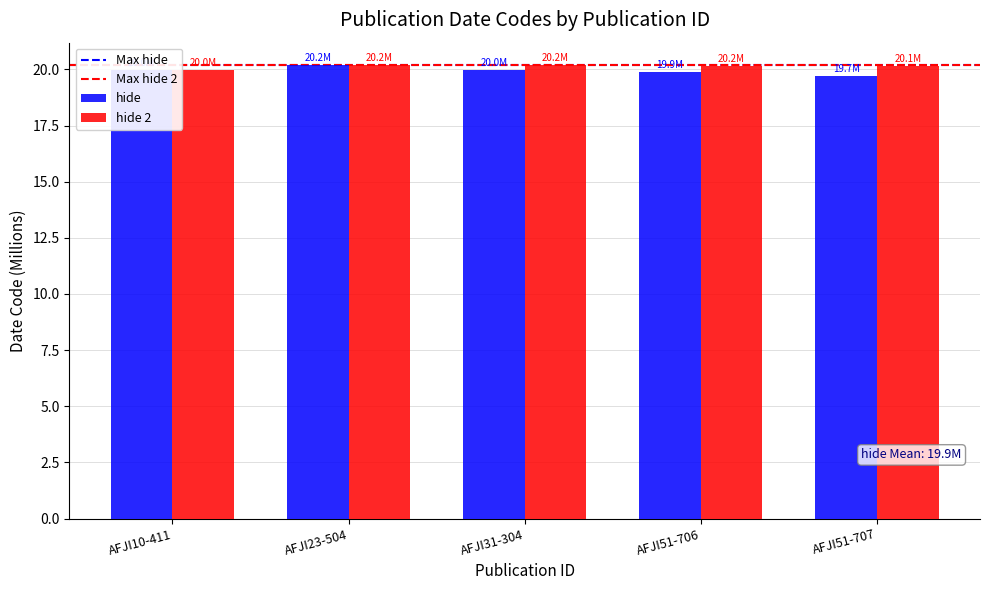

What is the spread (max minus min) of values at AFJI51-707?

0.4